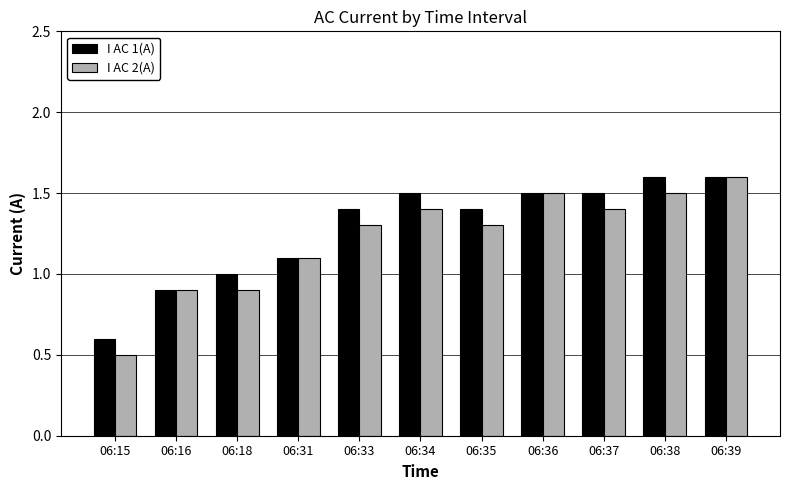

The value of I AC 1(A) at 06:38 is 1.6. True or false?

True